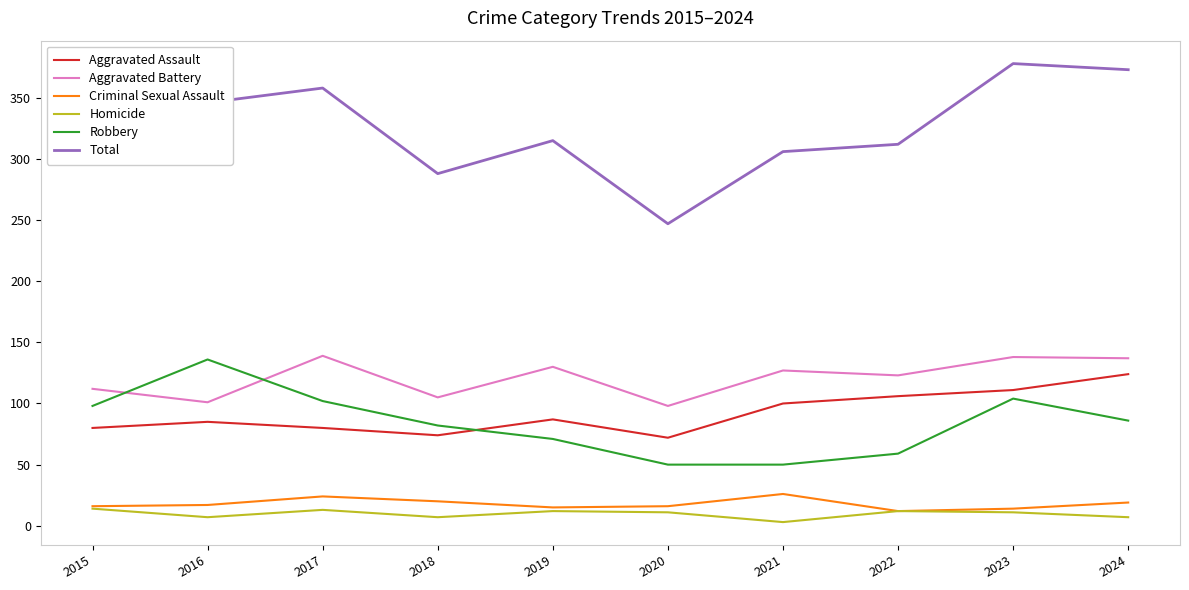

What value does the Robbery series have at 2020, to the nearest 5?

50